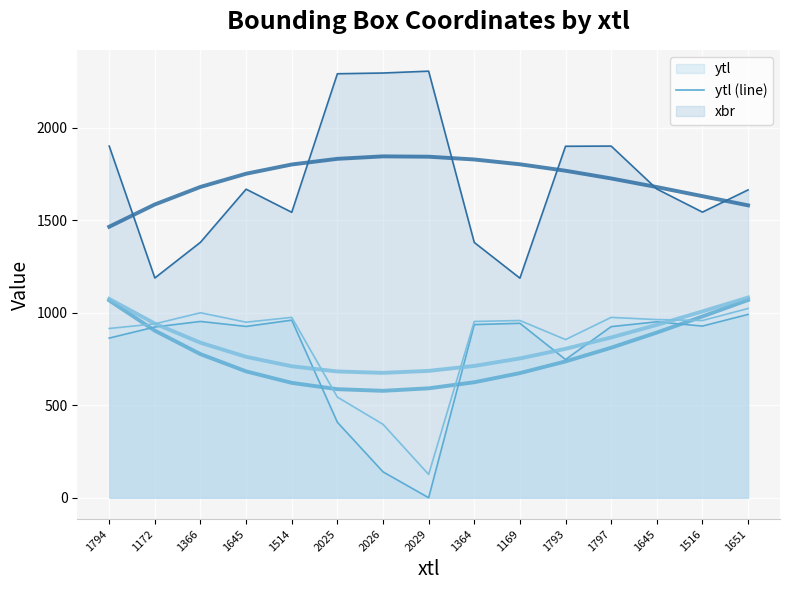

True or false: ytl (line) and ybr (line) cross at least once.

False